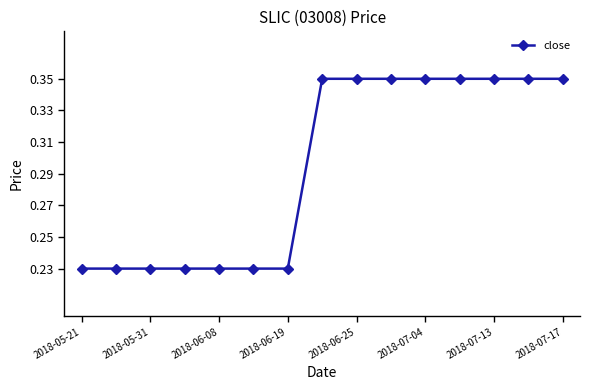

What is the sum of all values?

4.4